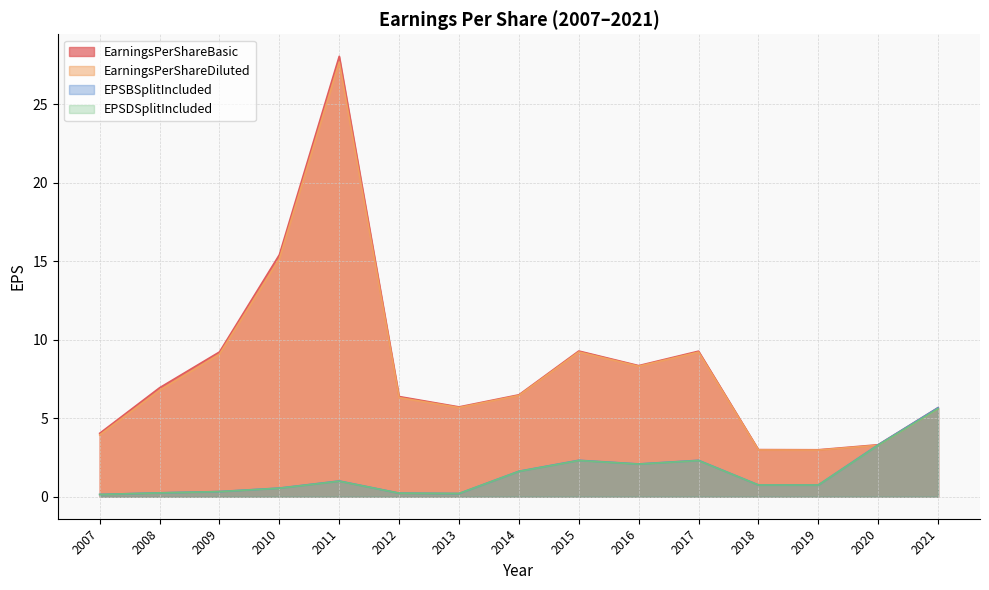

Which has a higher value, 2009 or 2012?

2009